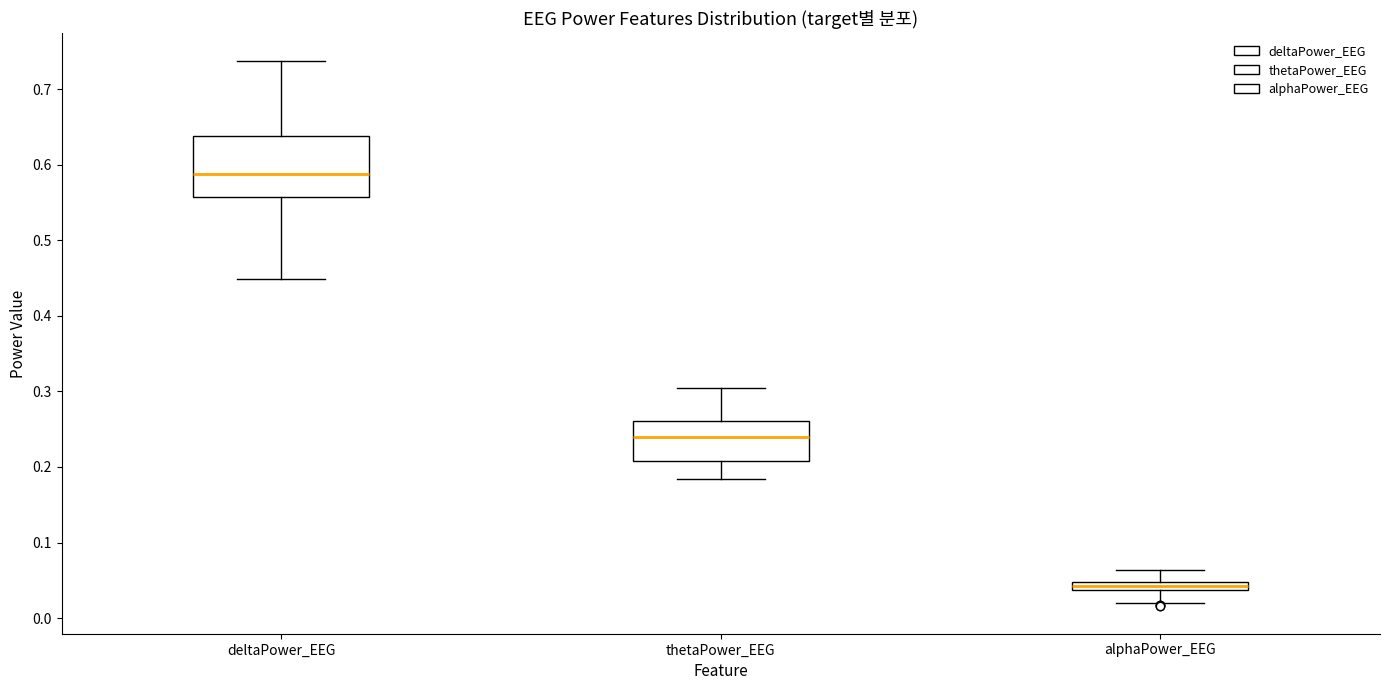

Which box has the highest median line?

deltaPower_EEG